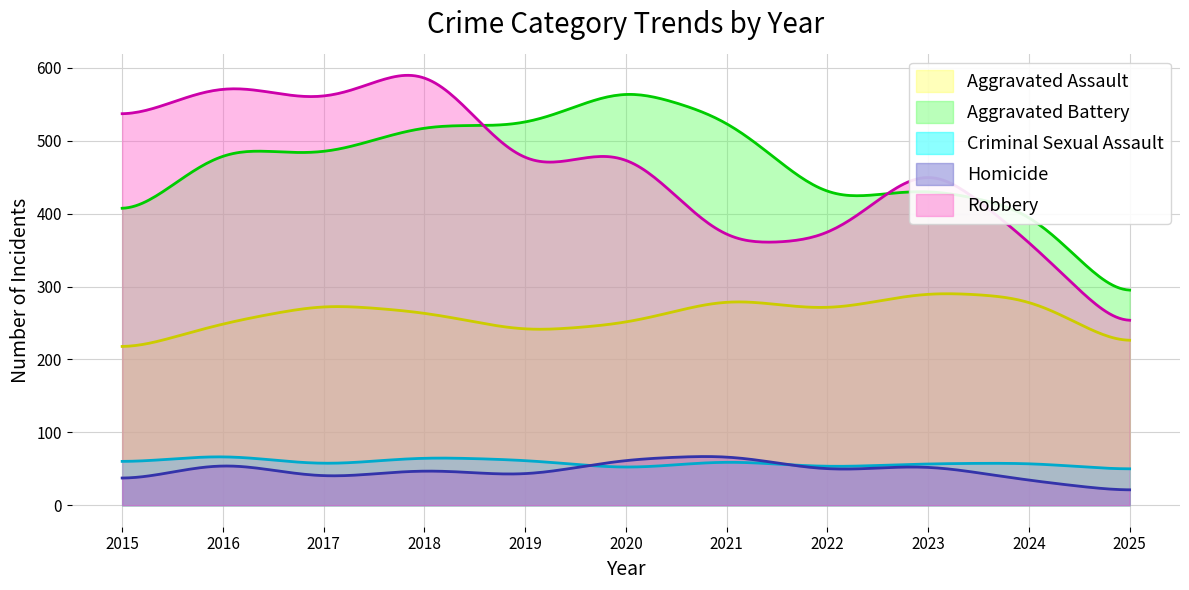

How many lines are shown in the chart?

5